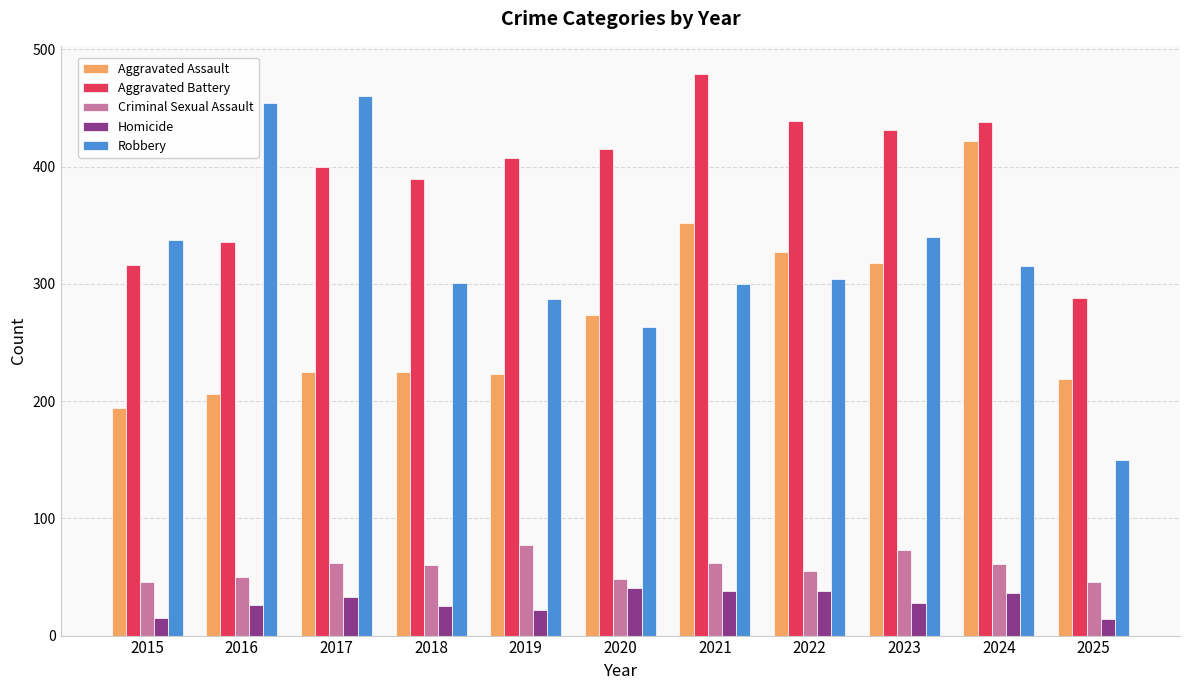

Is the value of Aggravated Assault at 2018 greater than the value of Homicide at 2016?

Yes